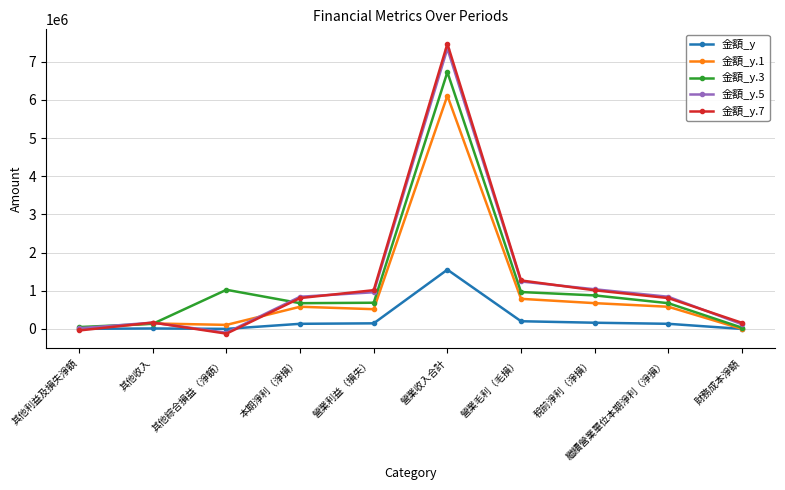

In 金額_y.7, how many points are lower than both neighbors (excluding endpoints)?

1